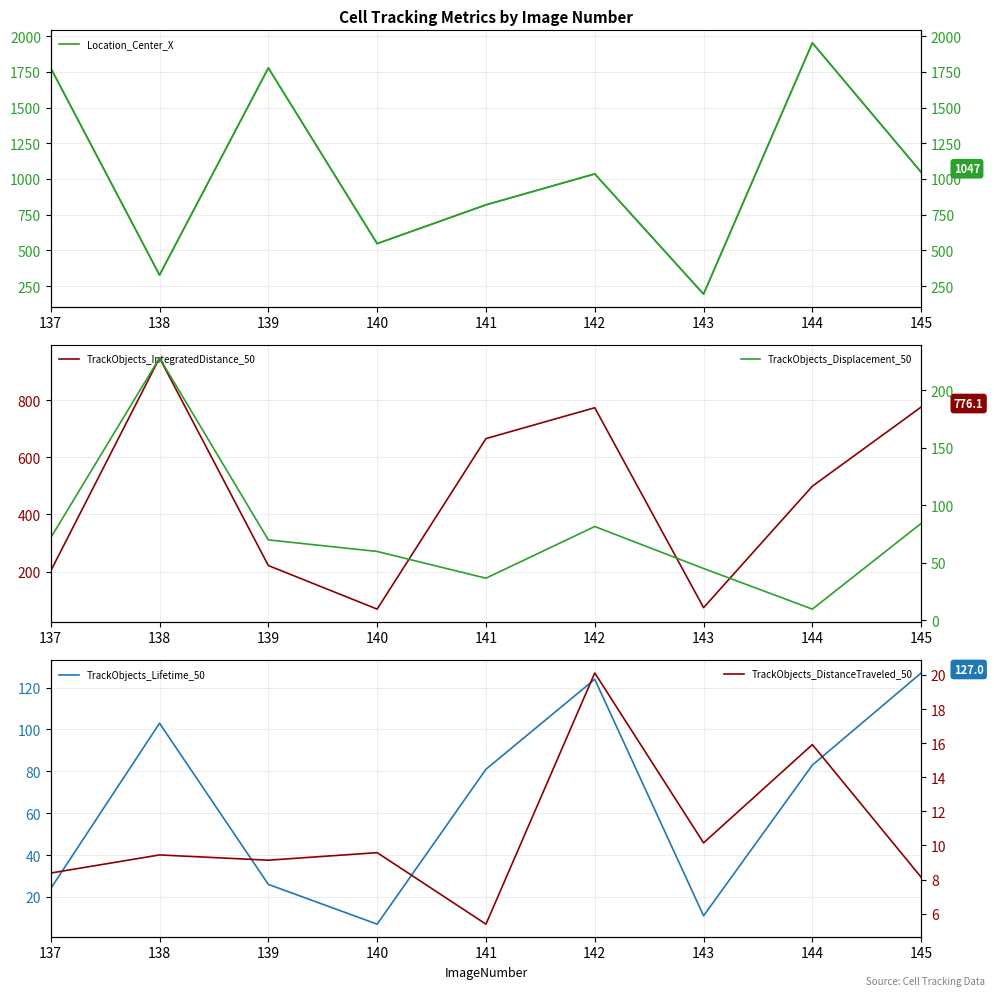

How many values in the TrackObjects_IntegratedDistance_50 series exceed 499?

5